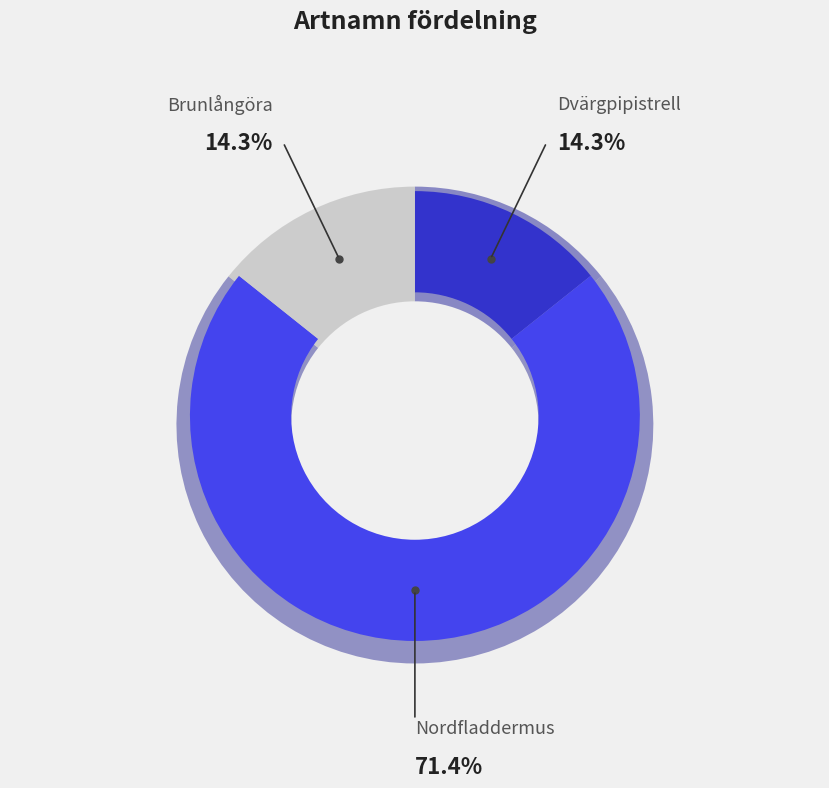

The Nordfladdermus slice represents 58% of the pie. True or false?

False